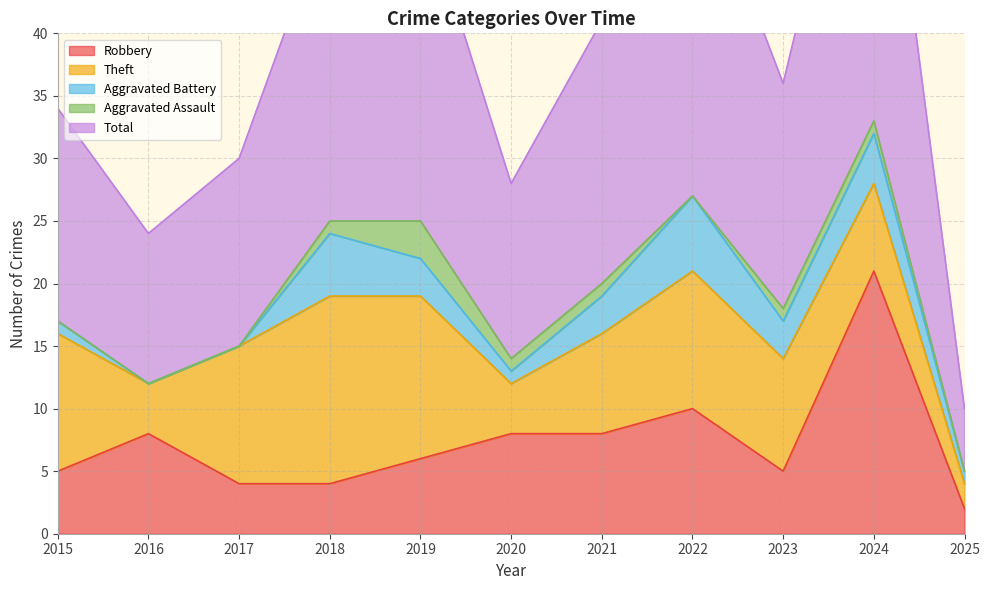

At which category does Robbery reach its first local peak?

2016